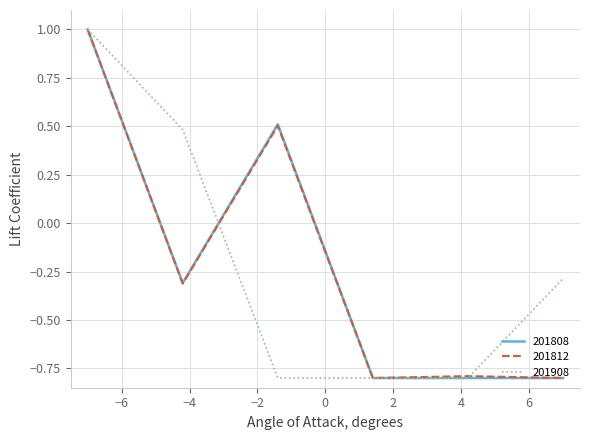

At how many categories does at least one series exceed 0?

3